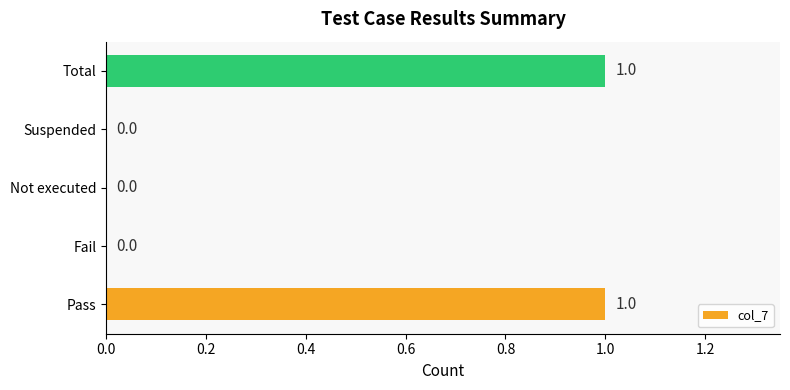

Is it true that the value at Not executed is -1?

False